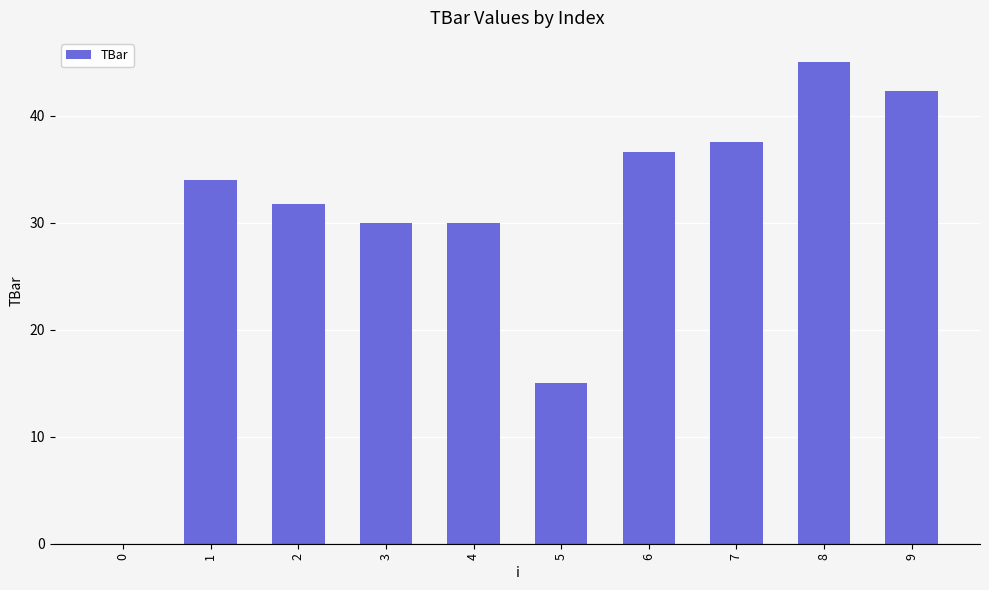

Reading right to left, list all the values displayed in this chart.

42.3	45.0	37.5	36.6	15.0	30.0	30.0	31.8	34.0	0.0